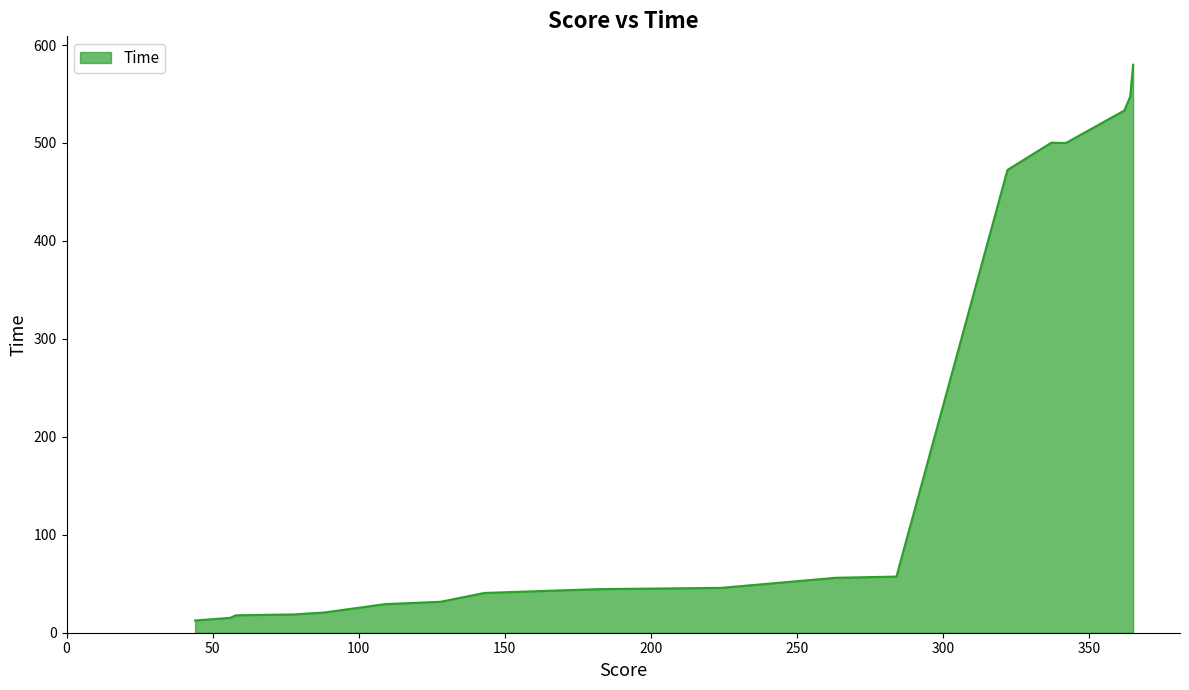

What is the greatest value displayed?

579.9